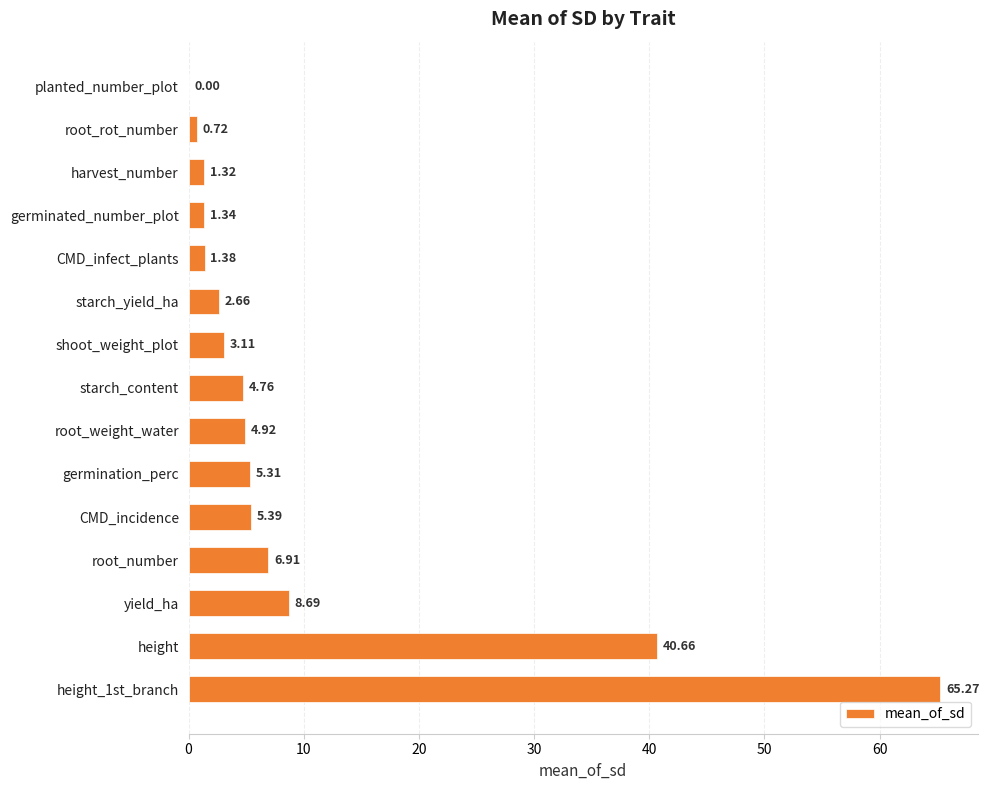

What is the change in value from root_weight_water to height?

+35.7